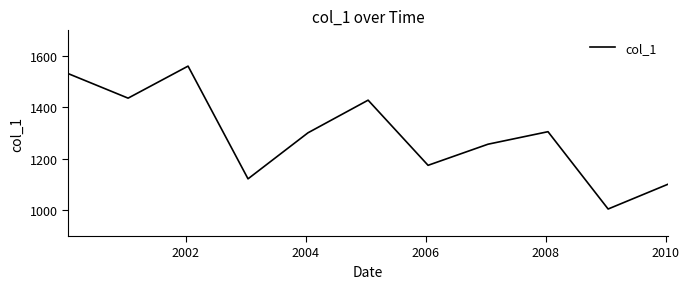

What is the difference between the maximum and minimum values?

555.7